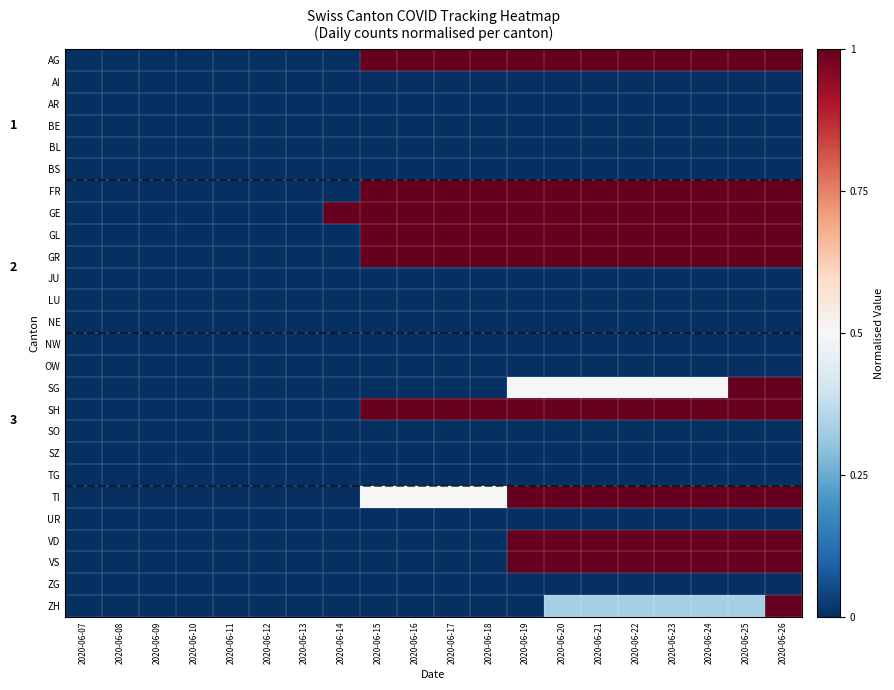

What is the sum of all AG values?

12.0